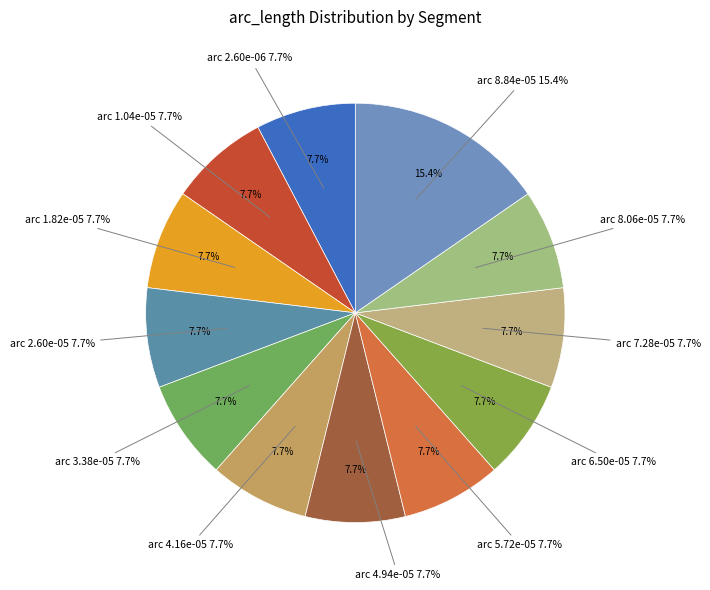

The 6.24e-05 slice represents 16% of the pie. True or false?

False